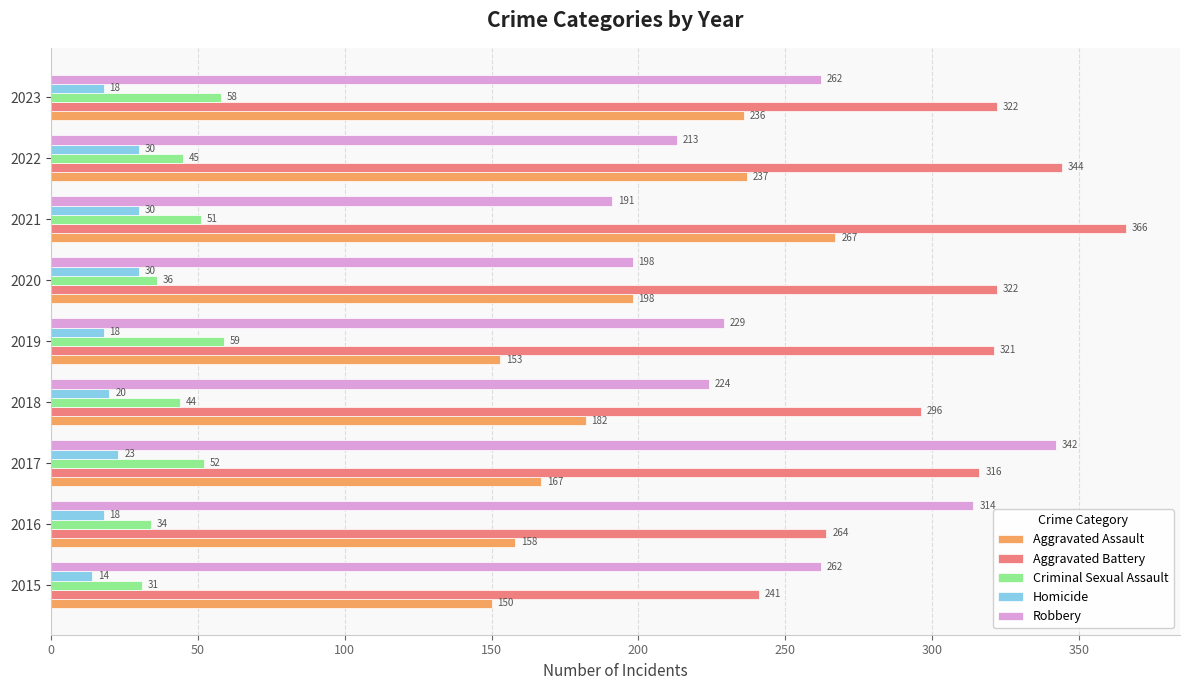

What is the difference between the second highest and second lowest values in the Aggravated Battery series?

80